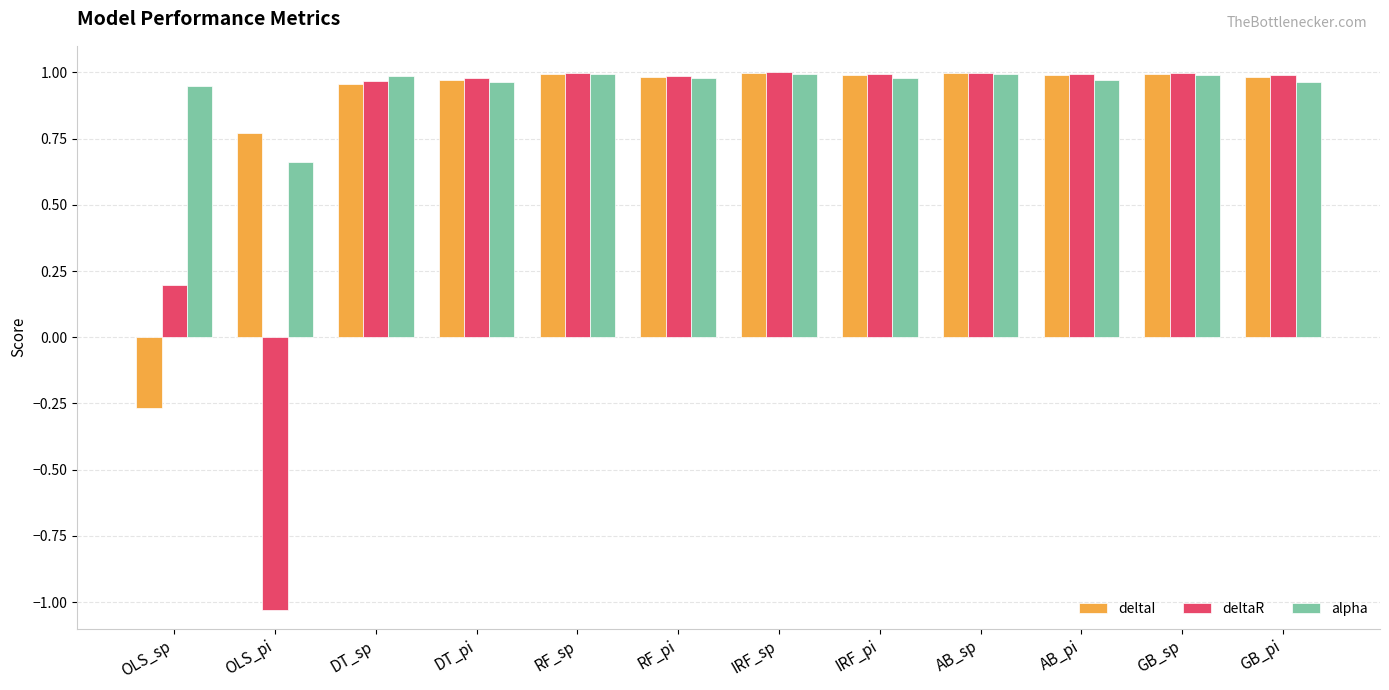

How many values in the deltaR series are below 0?

1